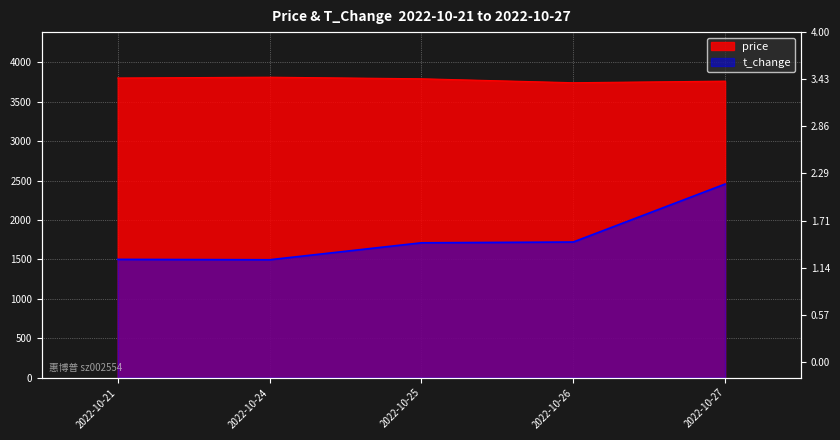

Rank the categories by price value from lowest to highest.

2022-10-26, 2022-10-27, 2022-10-25, 2022-10-21, 2022-10-24